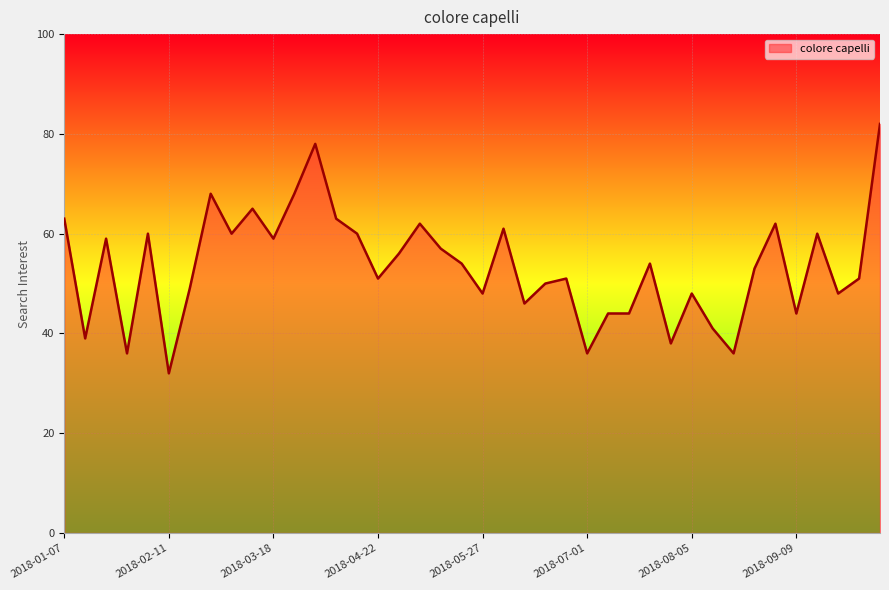

What is the difference between the maximum and minimum values?

50